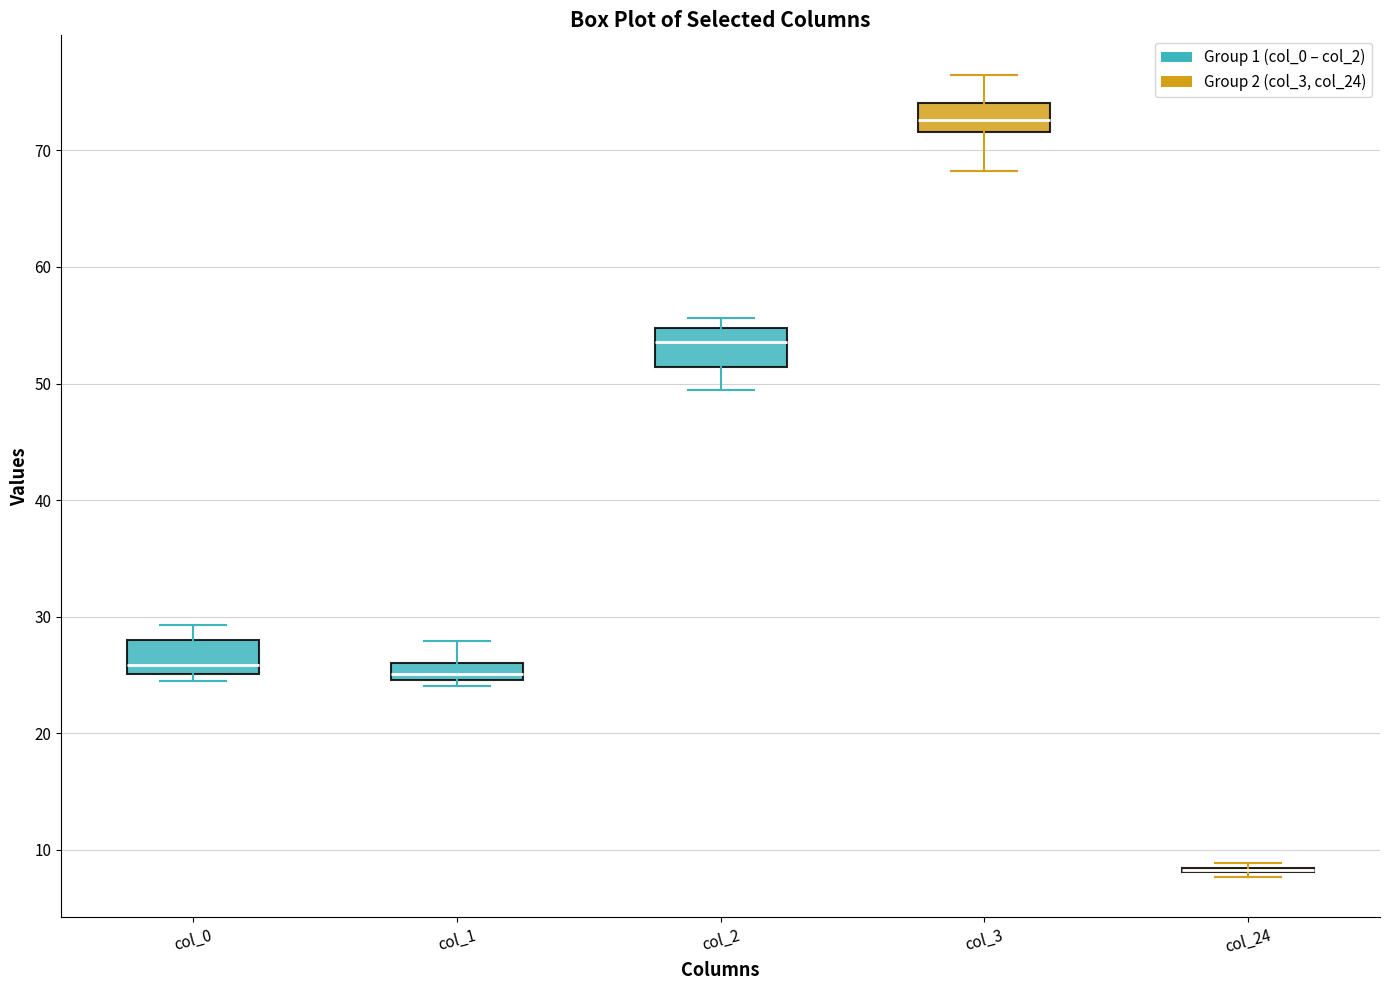

Where is the lower edge of the box for col_0 on the y-axis? The values are not printed on the chart, so give them approximately, as read against the axis.

25